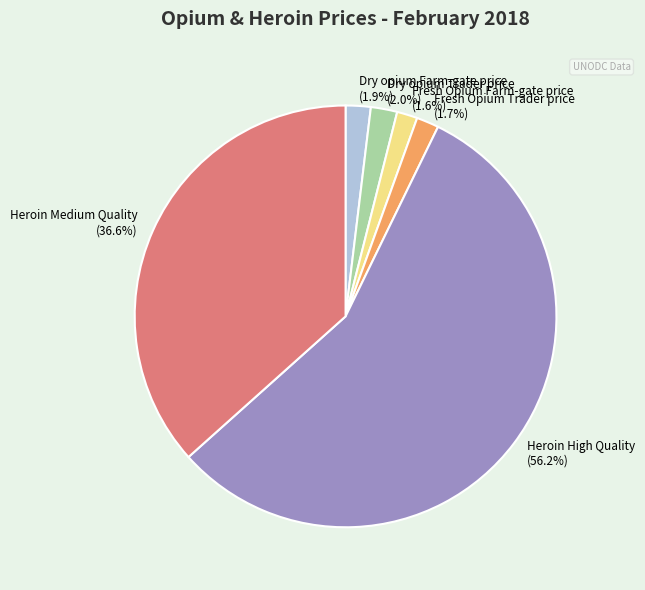

Count the number of slices in the pie.

6